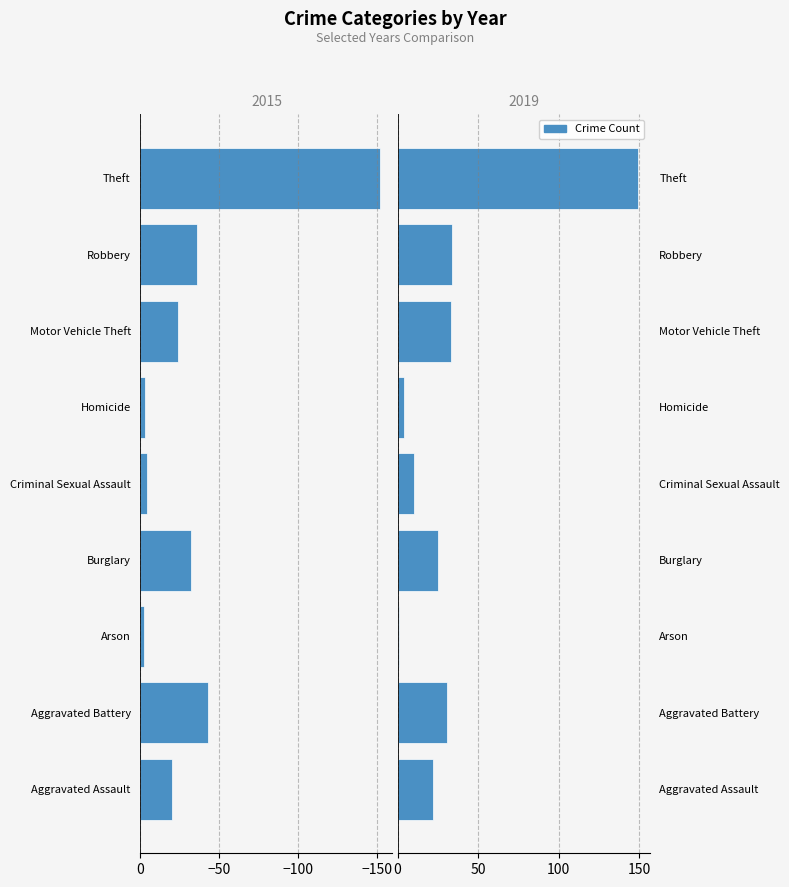

Is it true that 2019 equals 1 at Arson?

True